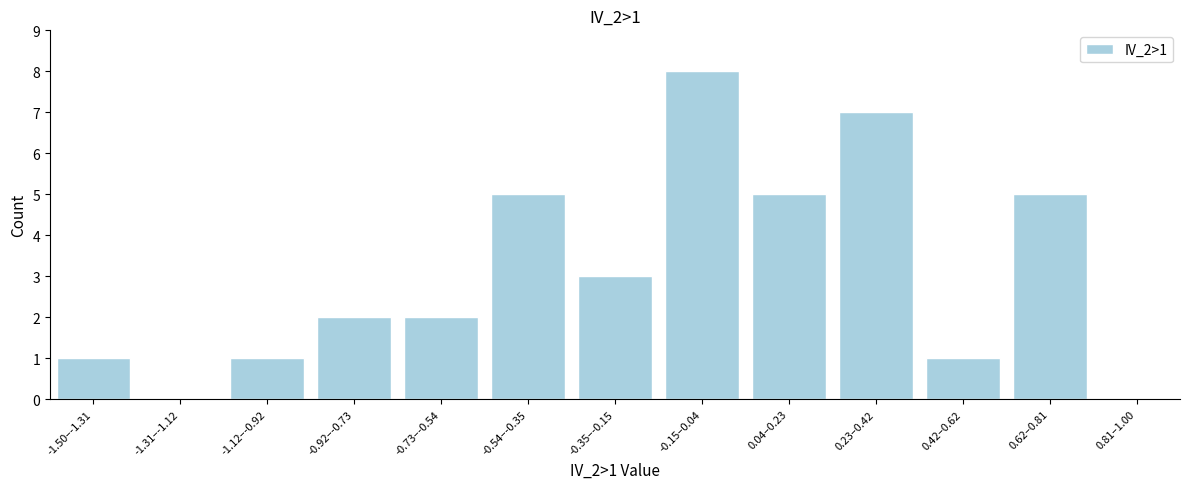

Reading left to right, list all the values displayed in this chart.

-1.50–-1.31=1	-1.31–-1.12=0	-1.12–-0.92=1	-0.92–-0.73=2	-0.73–-0.54=2	-0.54–-0.35=5	-0.35–-0.15=3	-0.15–0.04=8	0.04–0.23=5	0.23–0.42=7	0.42–0.62=1	0.62–0.81=5	0.81–1.00=0